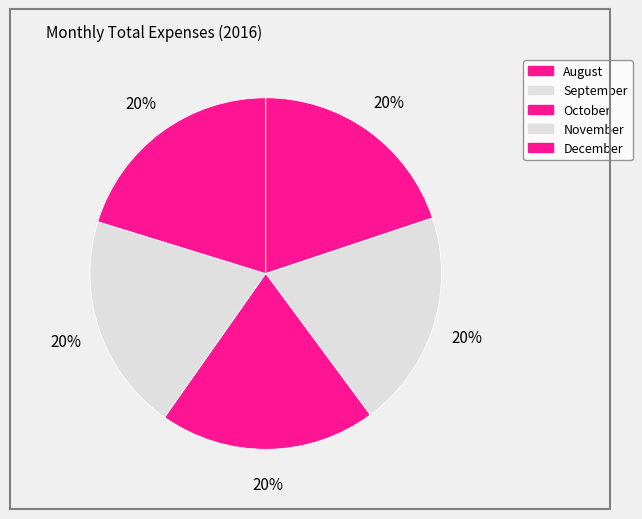

To the nearest percent, what is the combined percentage of December and September?

40%